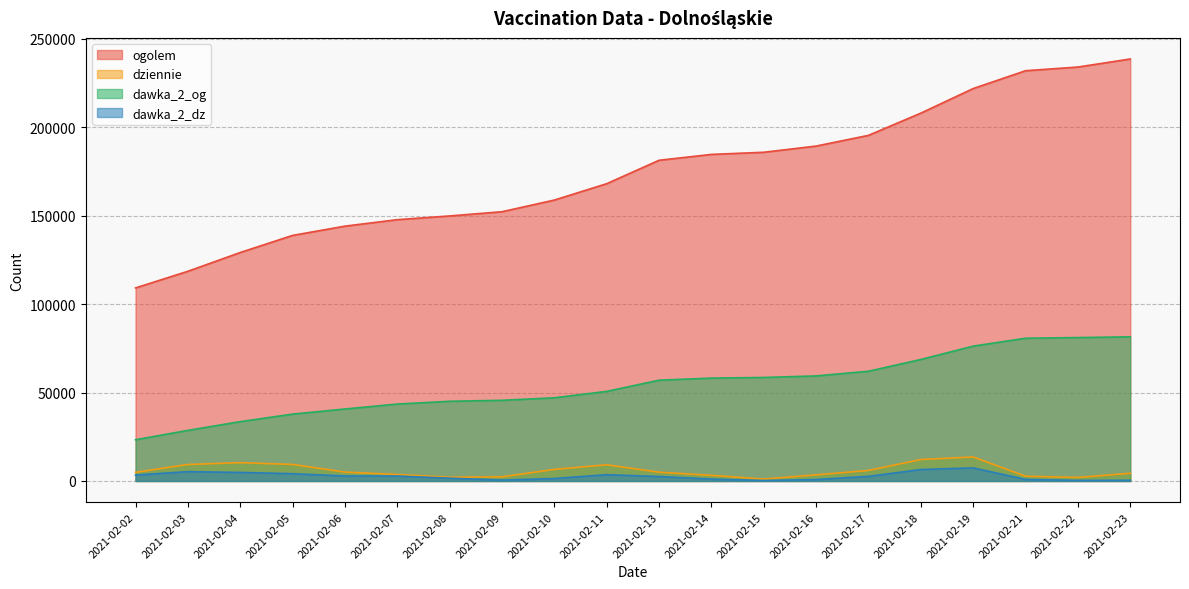

True or false: dawka_2_dz and ogolem intersect in this chart.

False